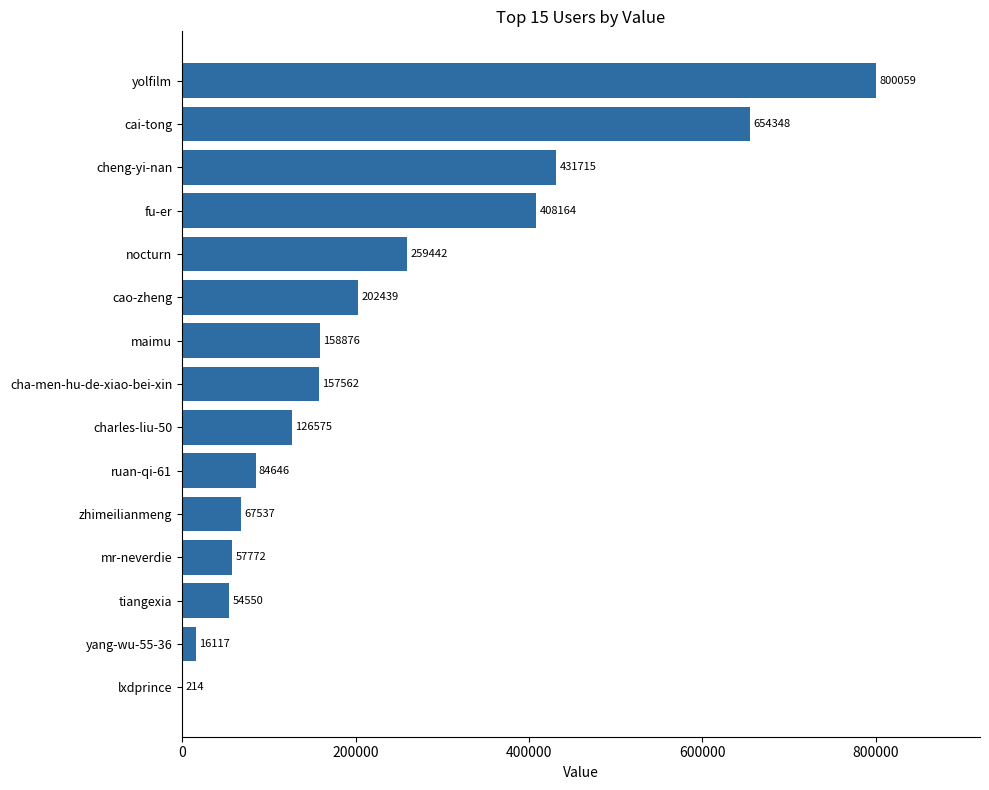

Between ruan-qi-61 and maimu, which is larger?

maimu